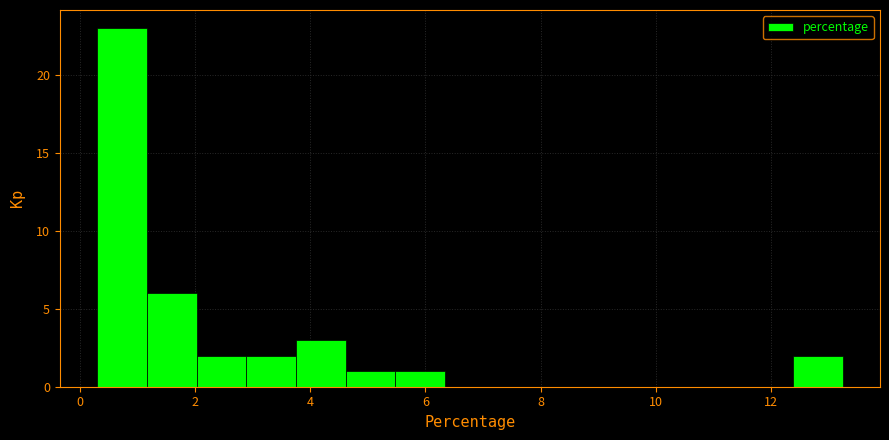

What is the height of the bar covering 2.8 to 3.8 on the x-axis? Neither the bar edges nor the heights are printed on the chart, so give them approximately, as read against the axes.

2